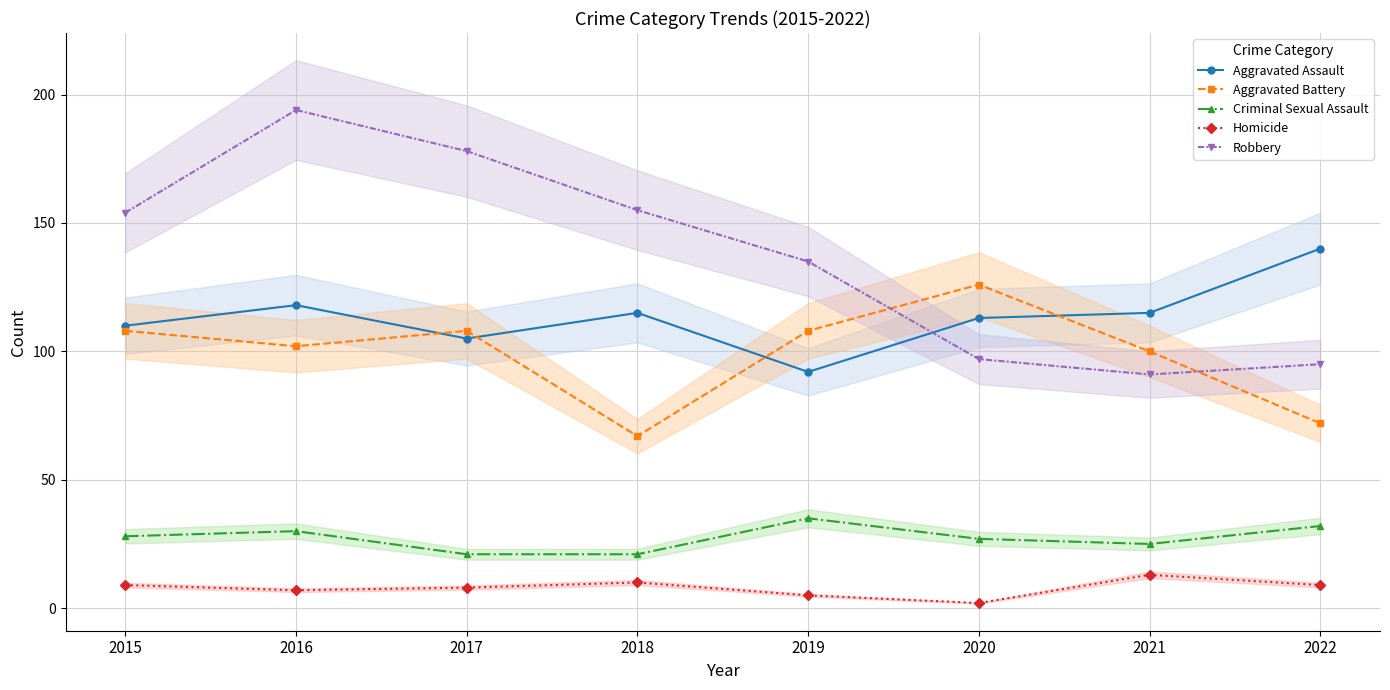

Rank the series by their maximum value, from lowest to highest.

Homicide, Criminal Sexual Assault, Aggravated Battery, Aggravated Assault, Robbery